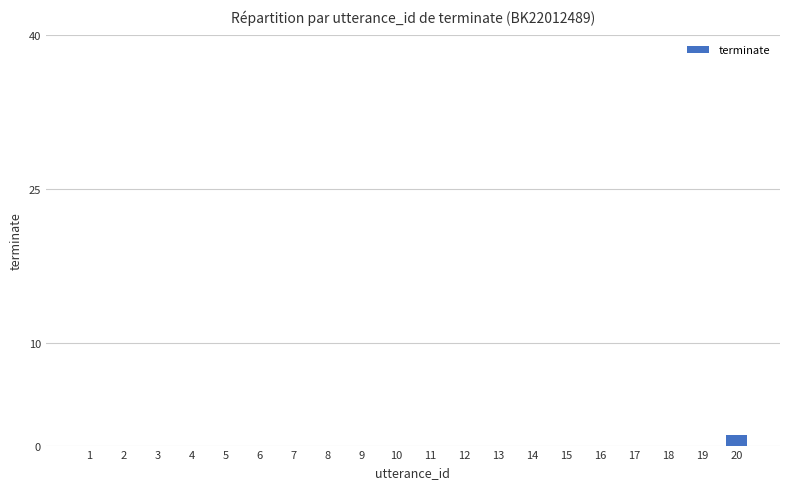

How many distinct data groups are displayed?

1